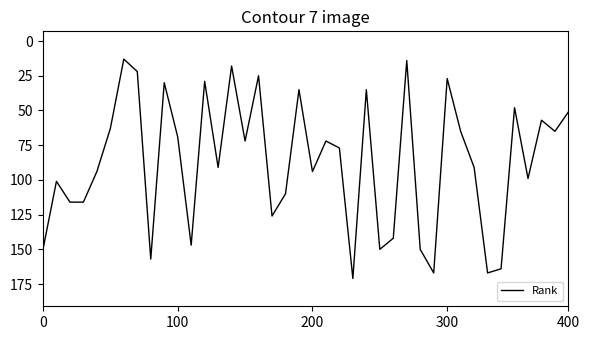

How many interior local valleys (lower than both neighbors) does the data have?

13